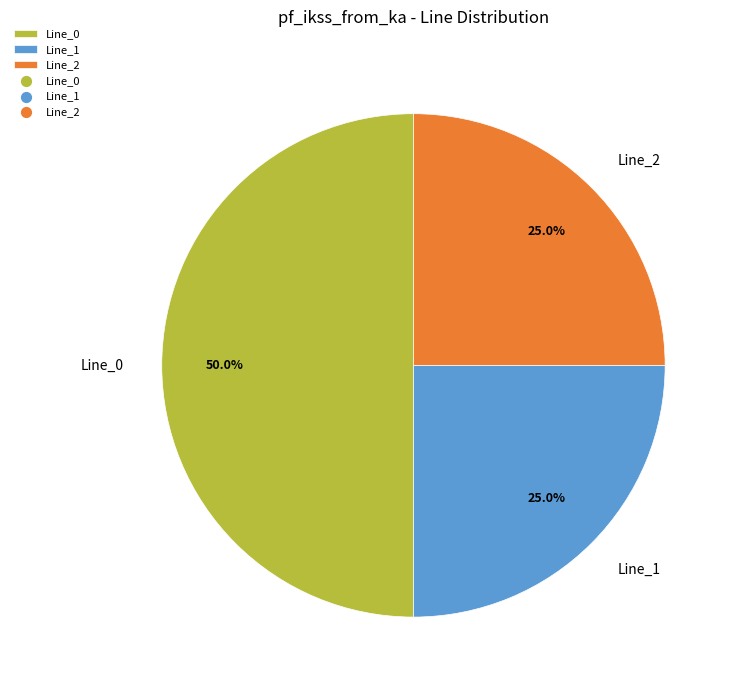

How many slices are in this pie chart?

3